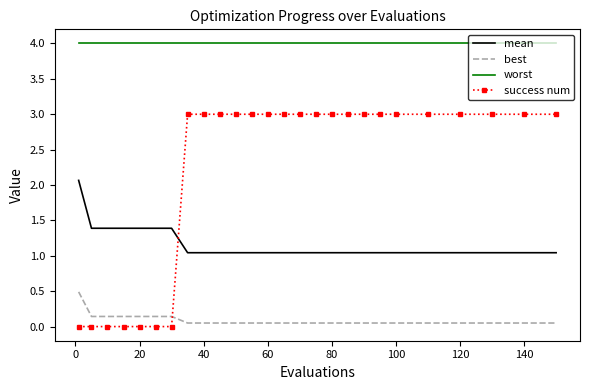

True or false: success num and worst intersect in this chart.

False